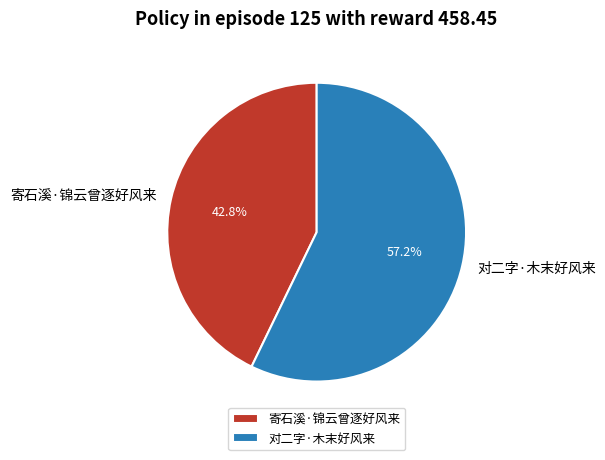

To the nearest percent, what percentage of the pie is 寄石溪·锦云曾逐好风来?

43%